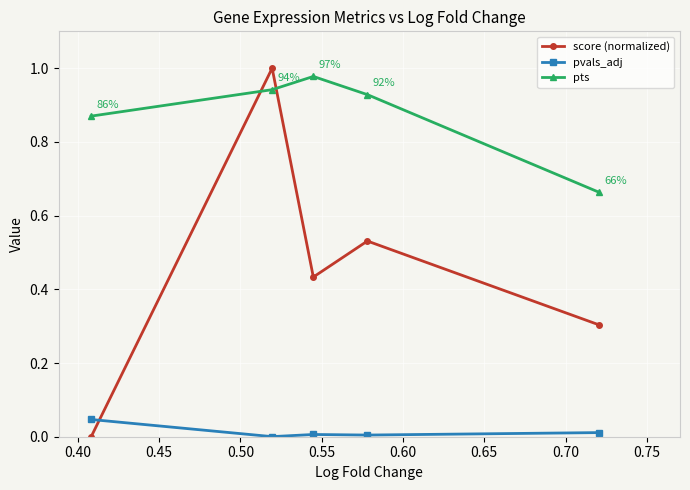

Which series ends up on top after the final intersection of pts and score (normalized)?

pts